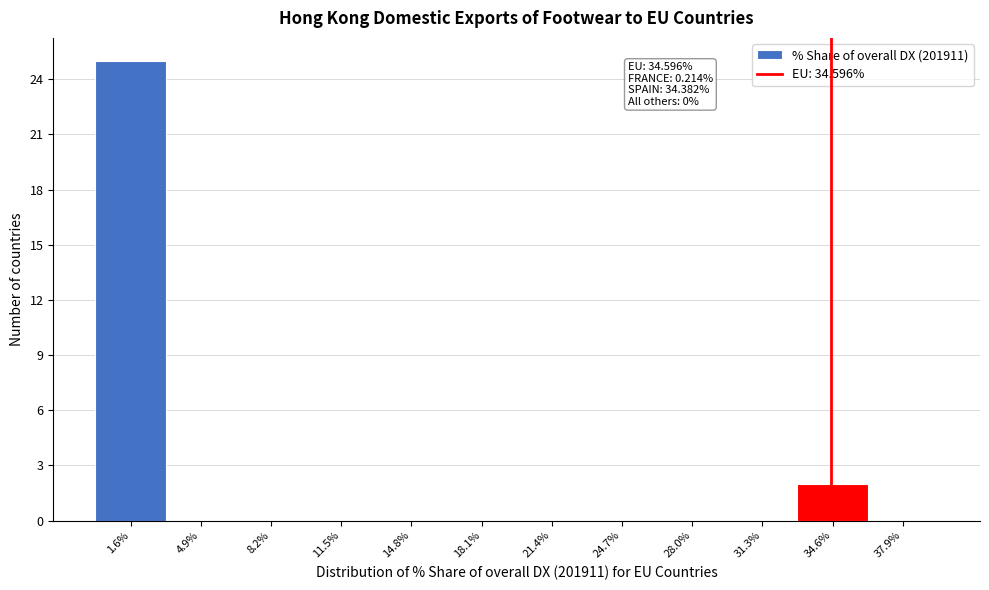

Which range on the x-axis has the tallest bar?

0.0 to 3.5